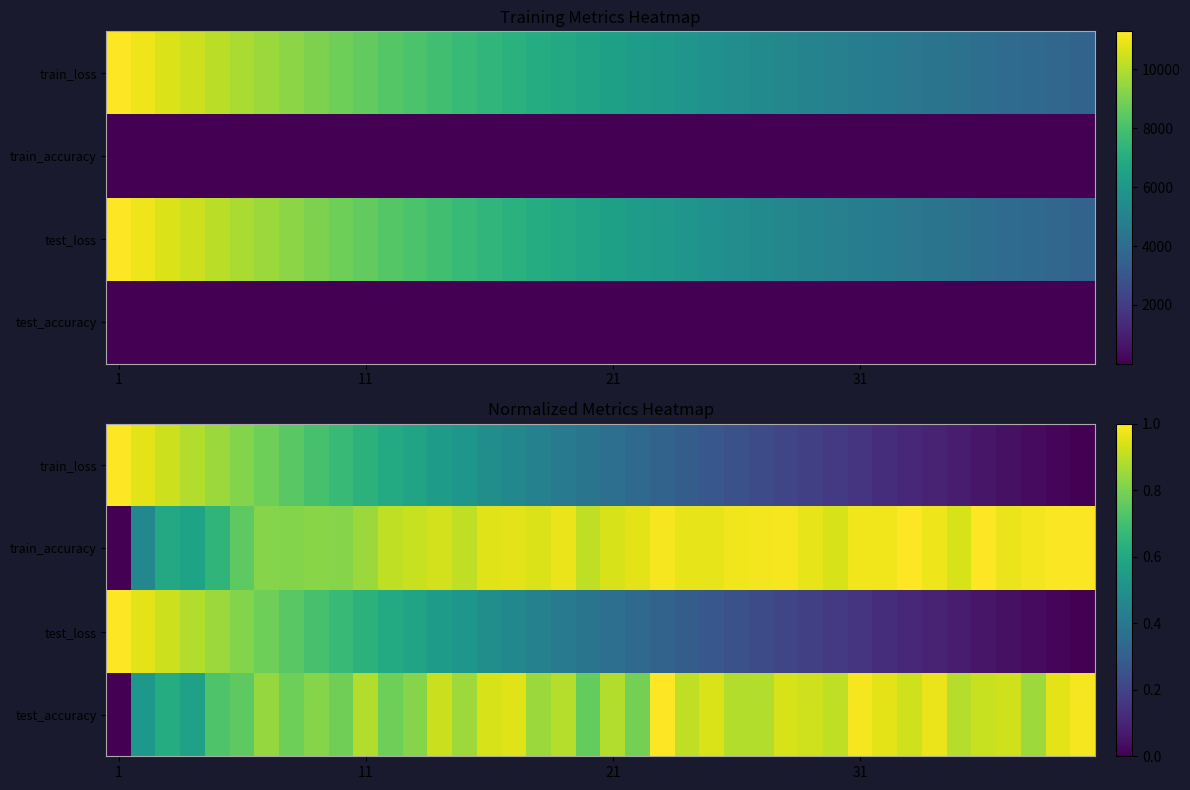

What is the difference between the maximum and minimum values in the train_accuracy series?

1.0